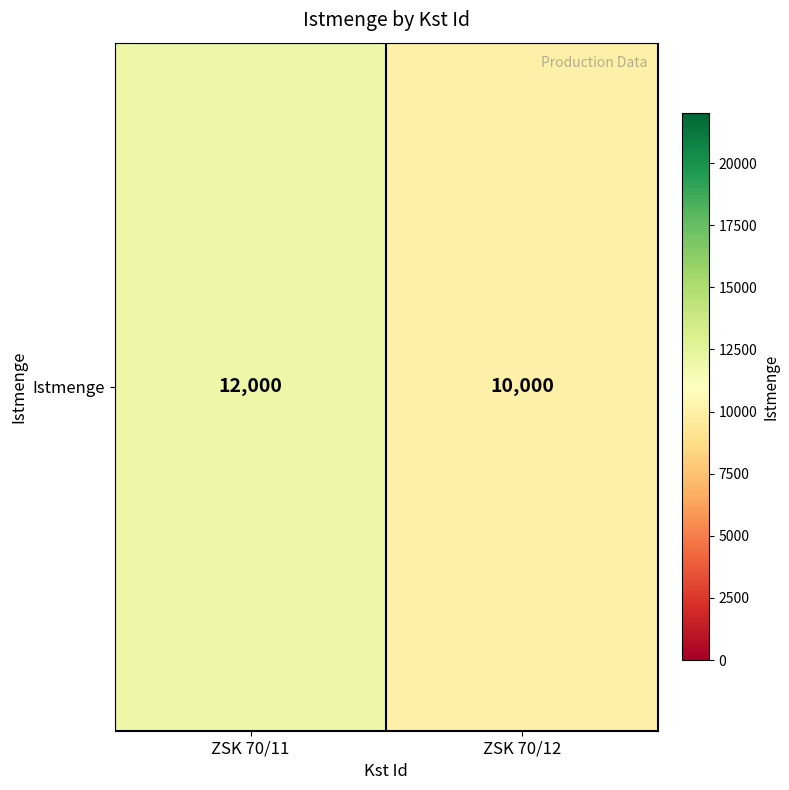

What is the maximum value shown in the chart?

12000